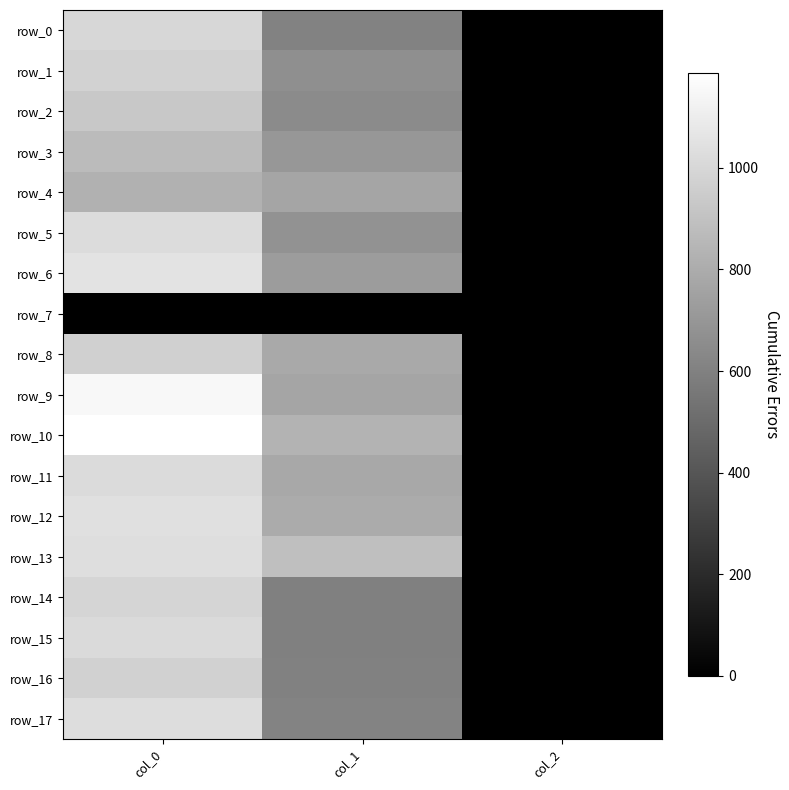

List the labels in order of row_4 value, smallest first.

col_2, col_1, col_0